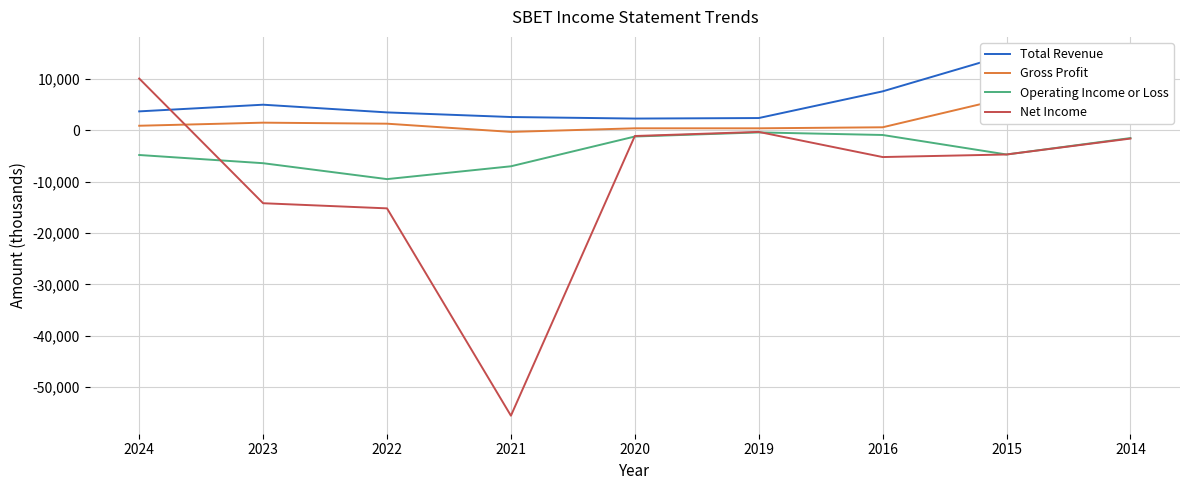

Is this an area chart (filled region under the line)?

No